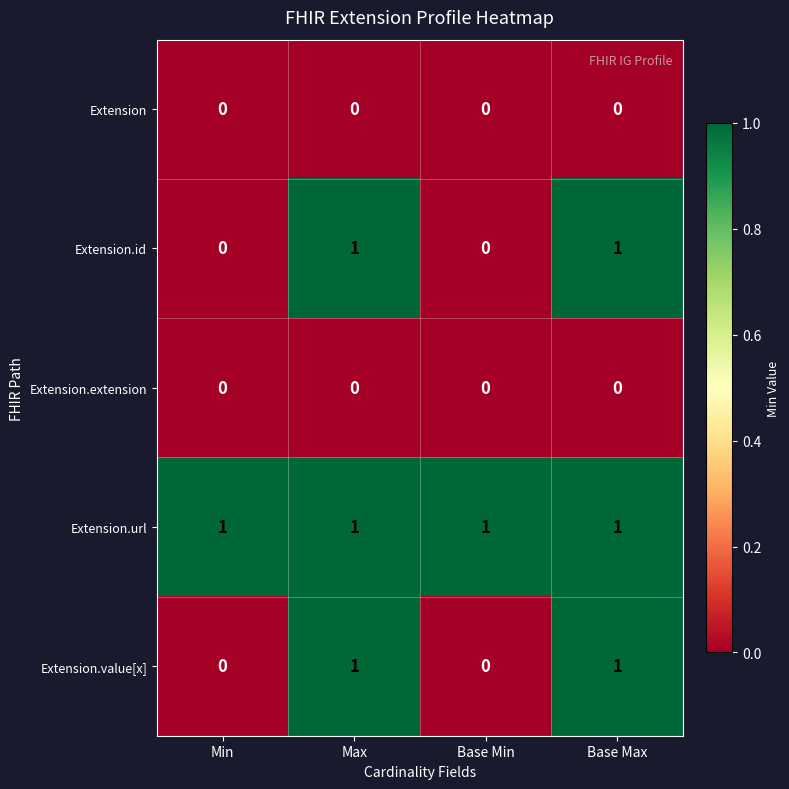

How many categories are shown in the chart?

4